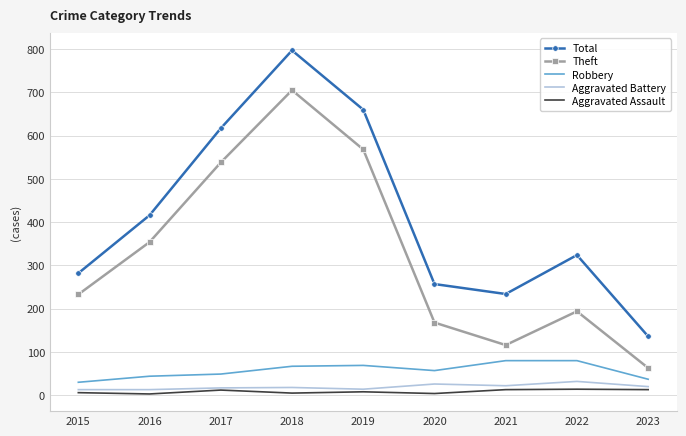

What are all the series names shown in the legend?

Total, Theft, Robbery, Aggravated Battery, Aggravated Assault